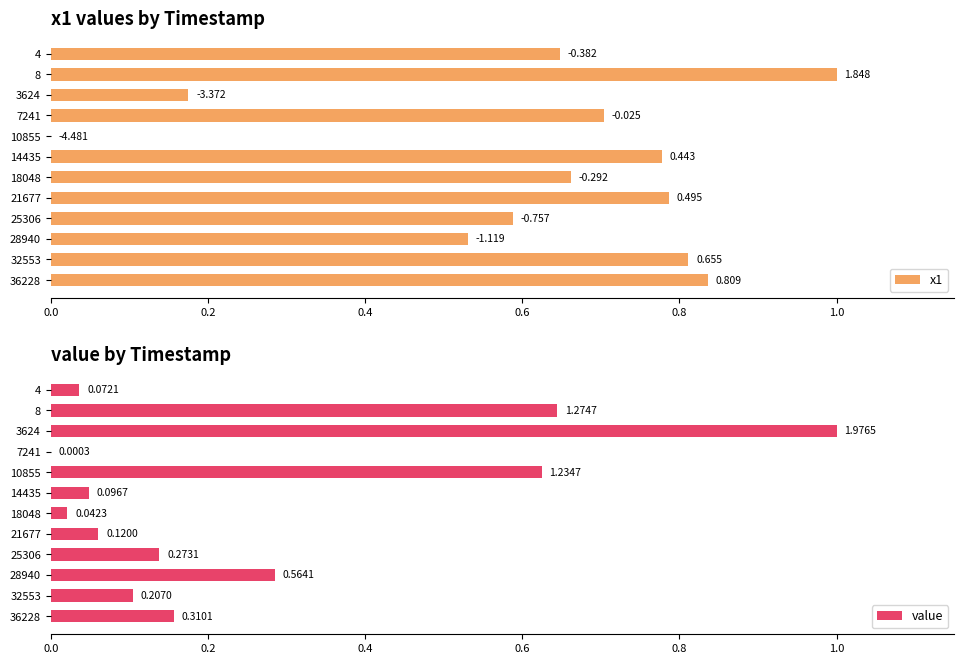

How many bars are there in each group?

2